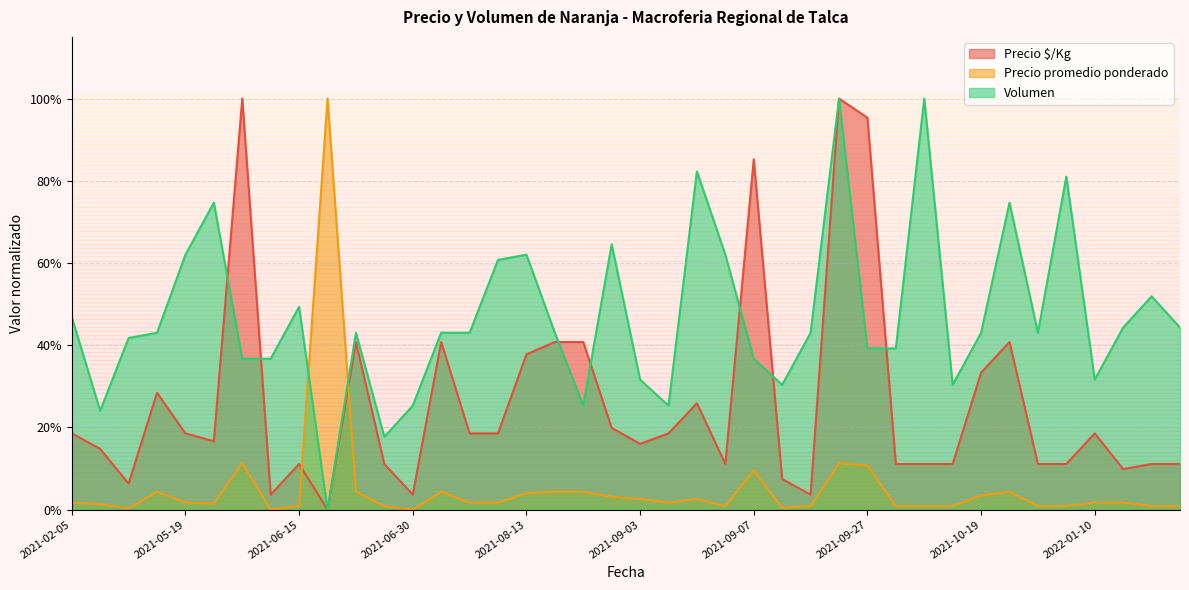

Where is Volumen nearest to the value 0?

2021-06-23